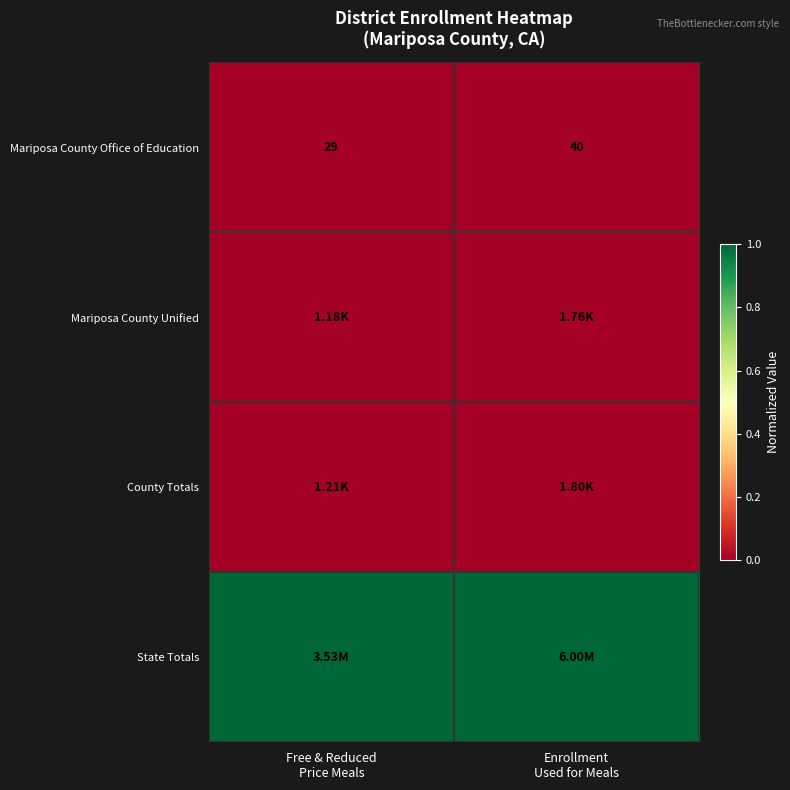

Which series has the largest total across all categories?

State Totals